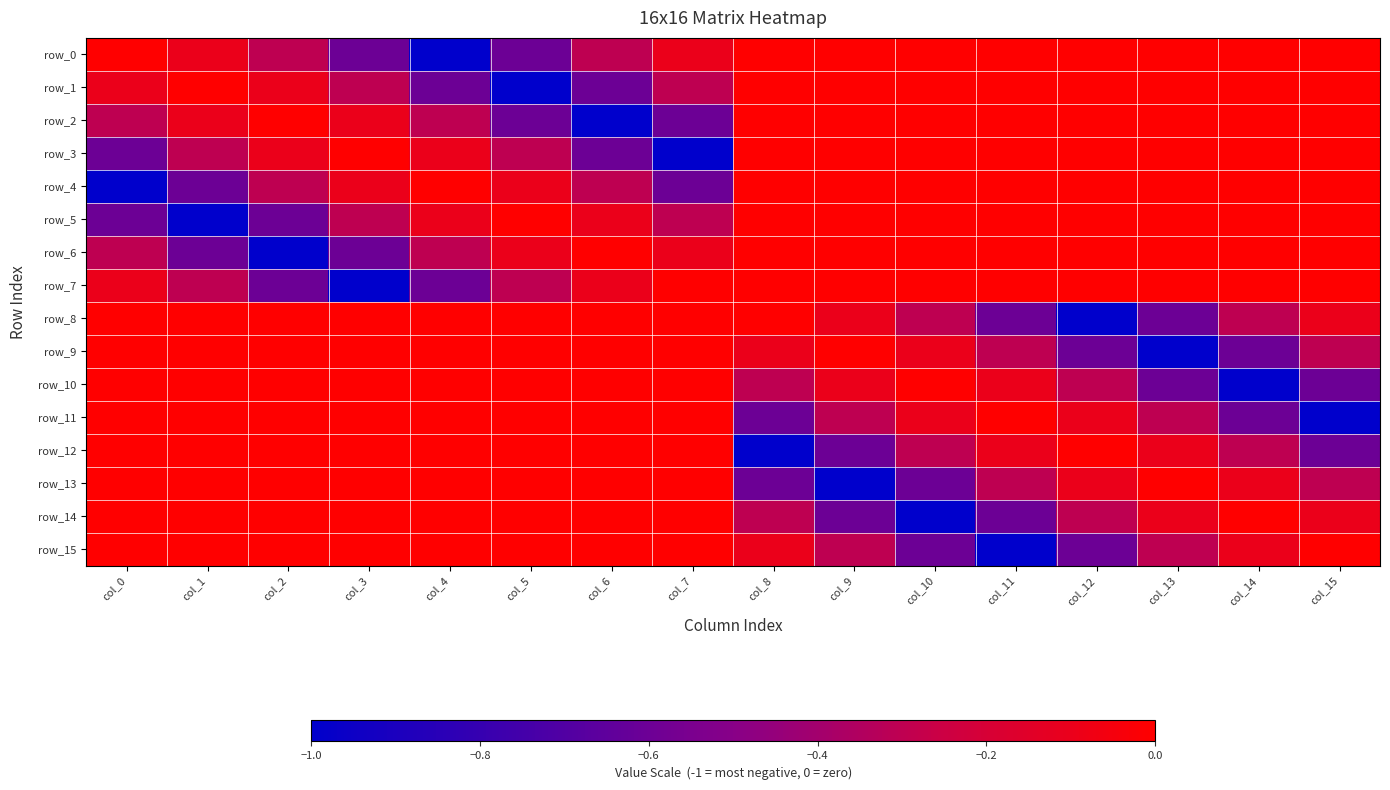

How many series are shown in this chart?

16